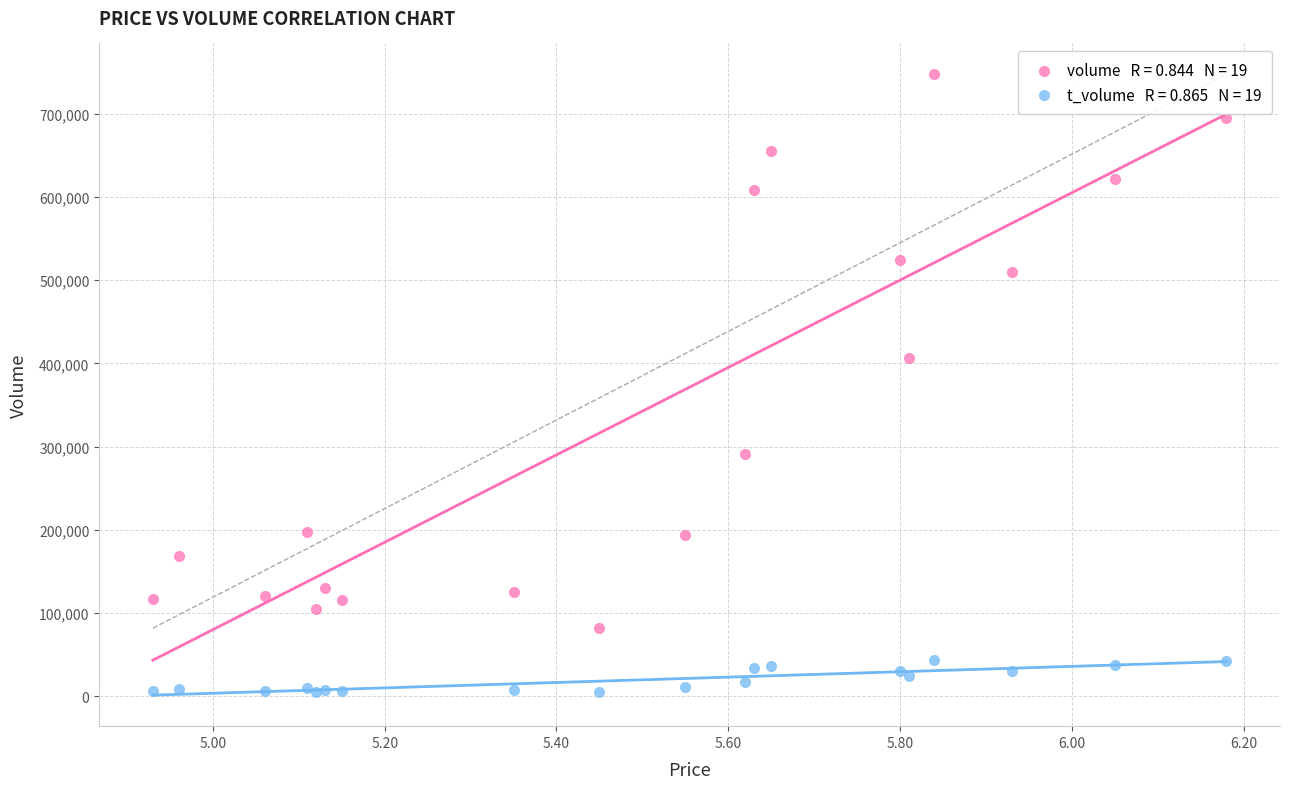

Across all series, what Y value is closest to 375948?

407000